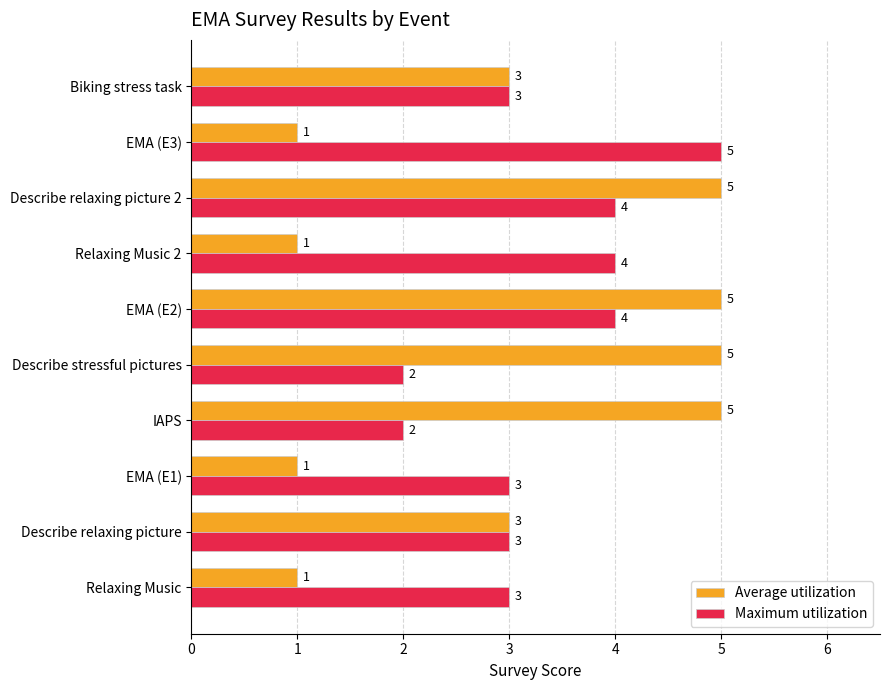

Read the Maximum utilization value at Relaxing Music 2.

4